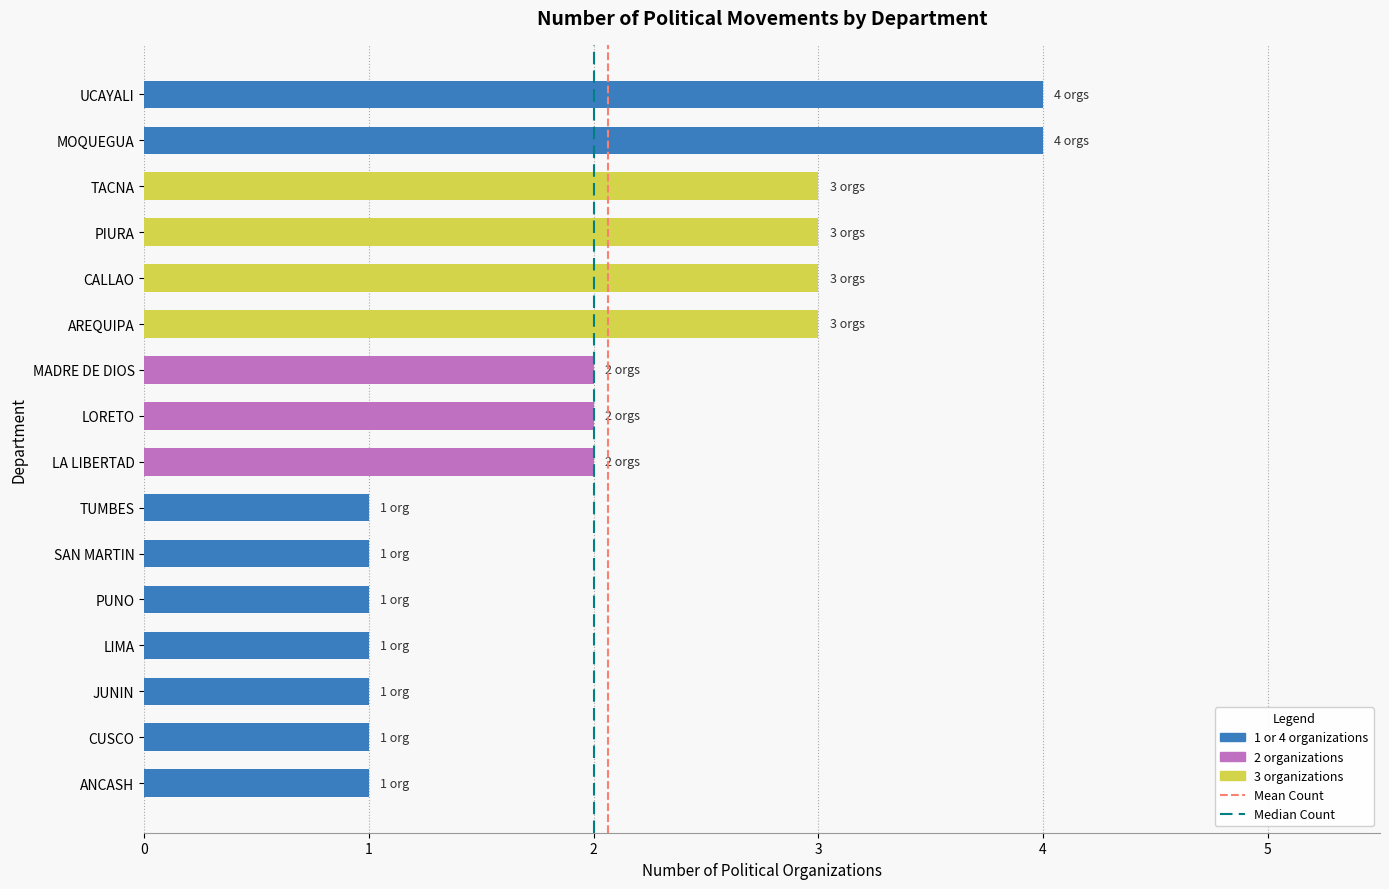

Reading bottom to top, what are all the values shown in this chart?

1	1	1	1	1	1	1	2	2	2	3	3	3	3	4	4